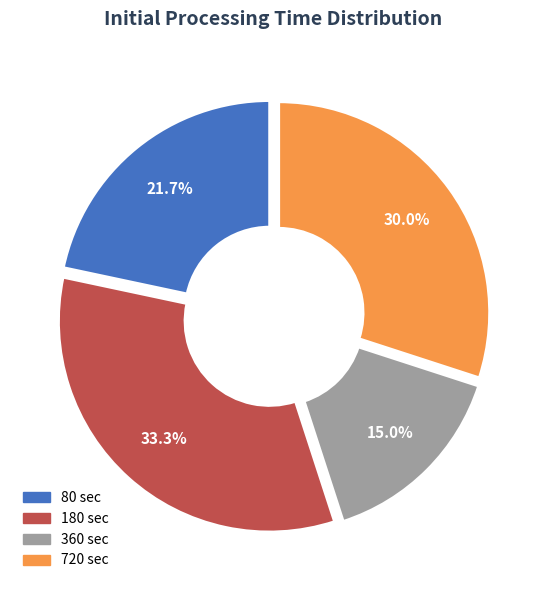

Which category has the smallest portion of the pie?

360 sec